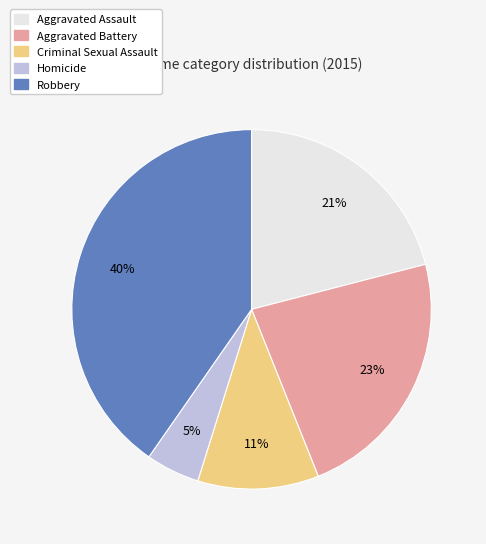

To the nearest percent, what portion does Robbery represent?

40%